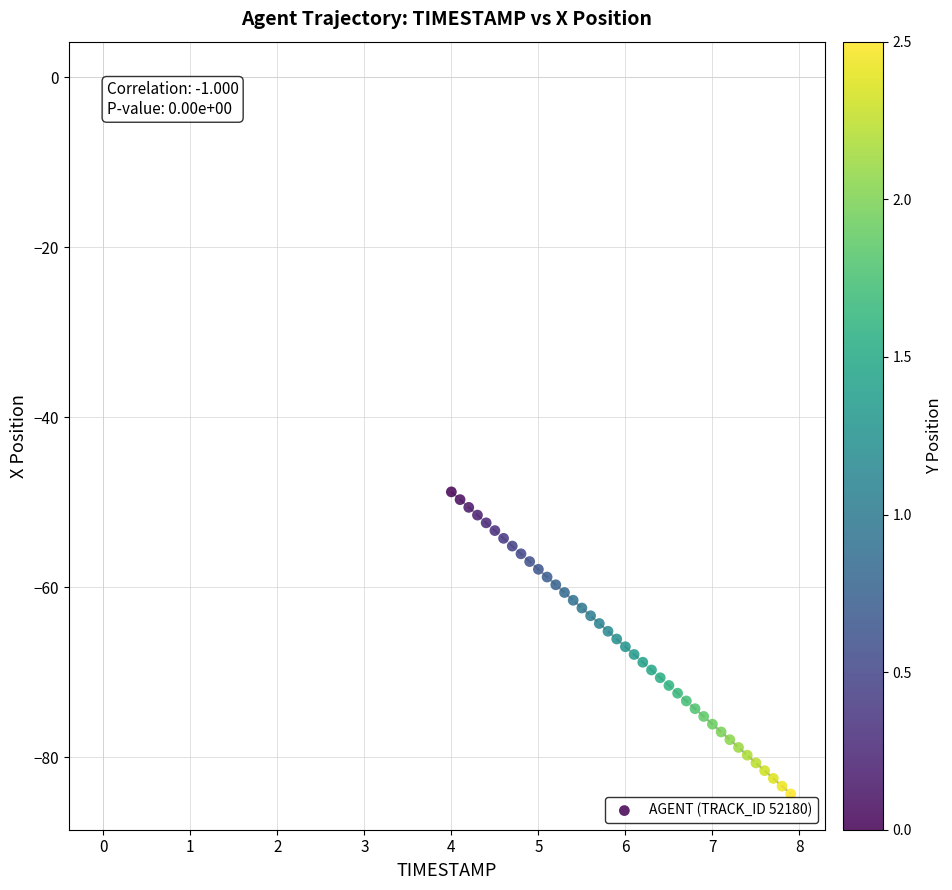

What is the range of X values (max minus min)?

3.9